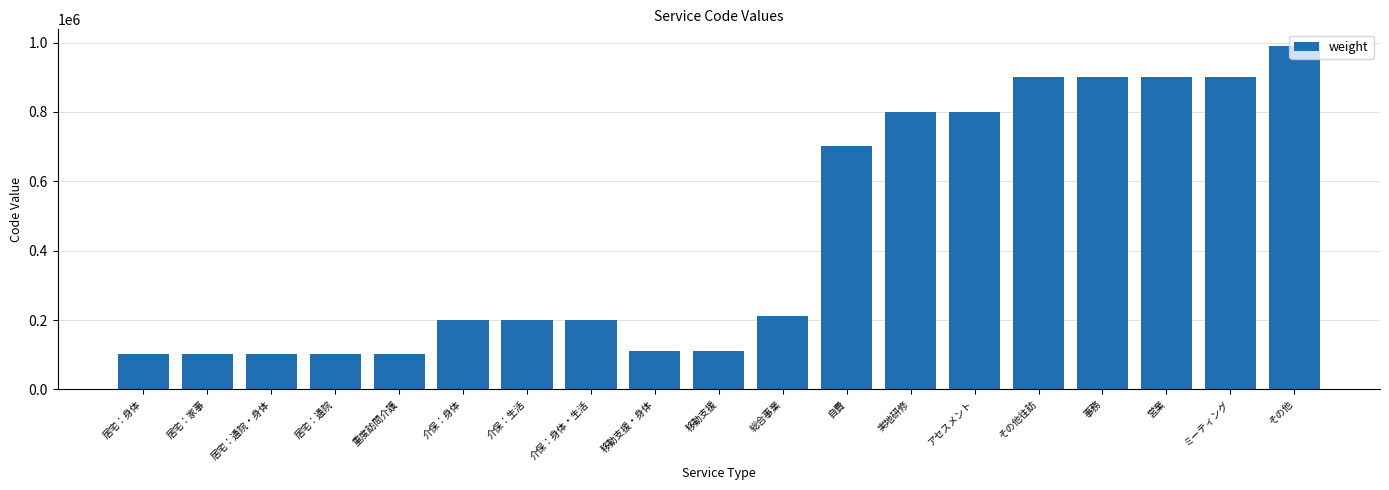

What is the change in value from 重度訪問介護 to その他?

+887687